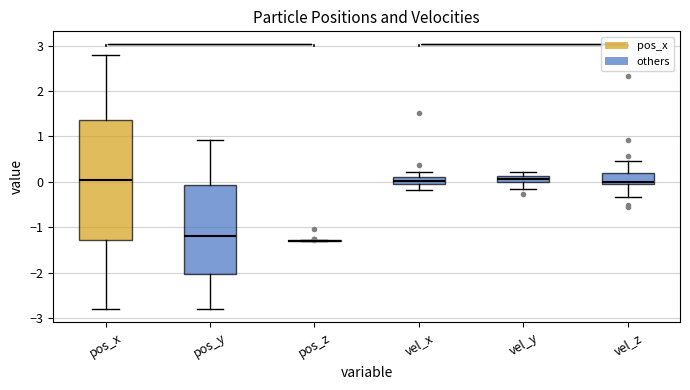

Comparing the boxes themselves (not the whiskers), which one is the tallest?

pos_x